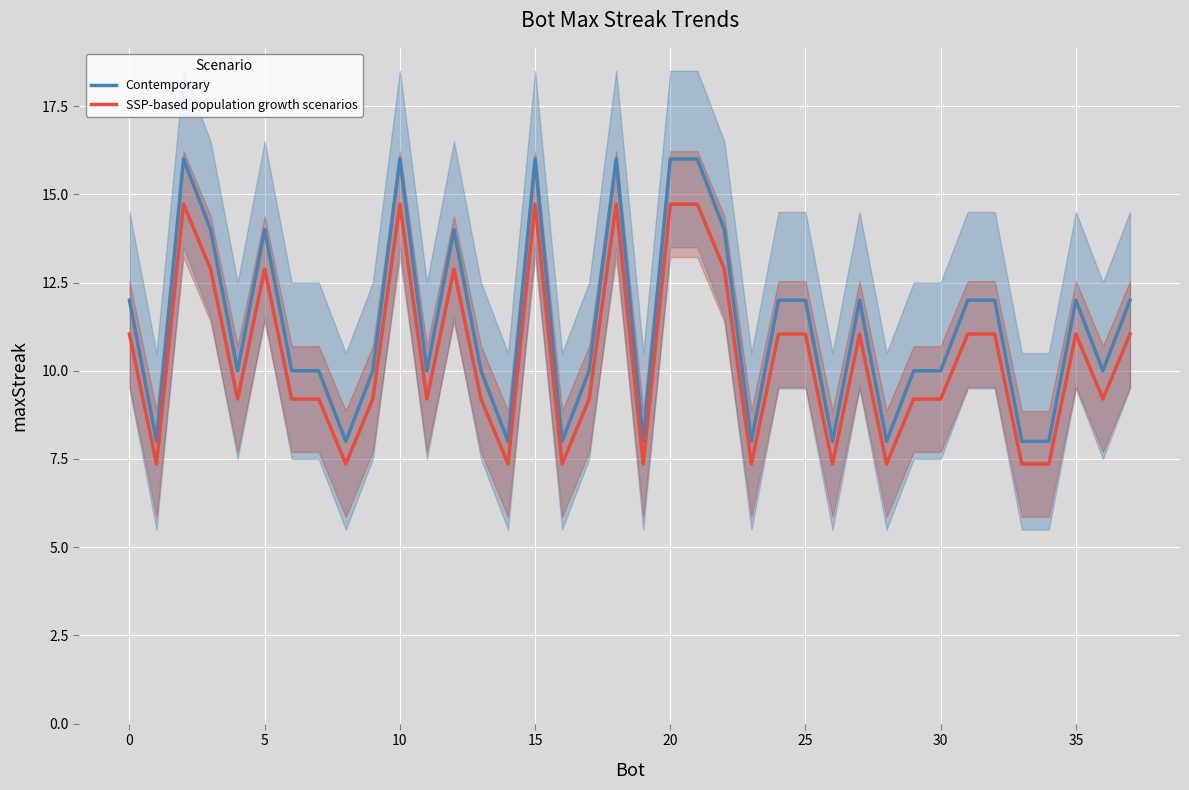

True or false: SSP-based population growth scenarios and Contemporary cross at least once.

False